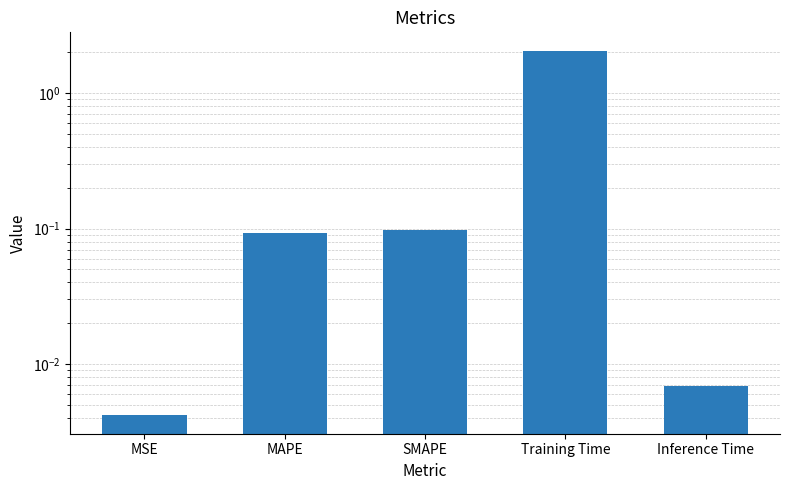

What is the average value?

0.5